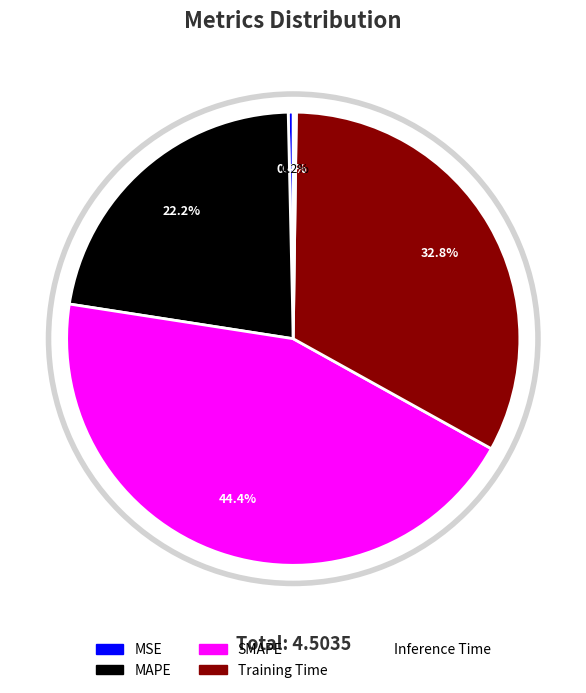

To the nearest percent, what is the difference between the largest and smallest slice percentages?

44%